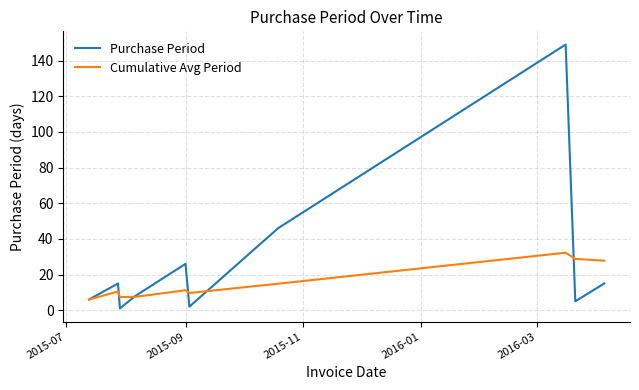

List the series in order of their overall mean, highest first.

Purchase Period, Cumulative Avg Period